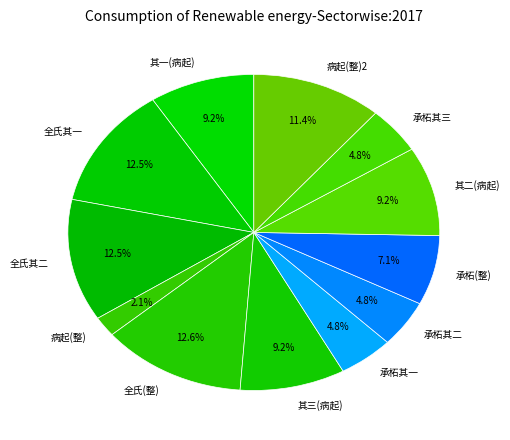

Is 承柘其二 the majority of the pie?

No